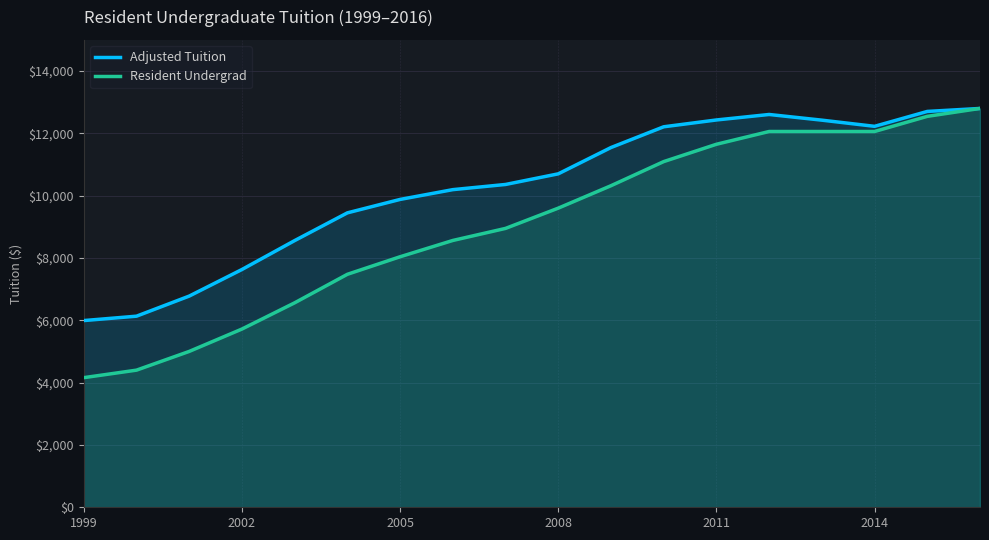

How many interior local peaks does the Adjusted Tuition series have?

1